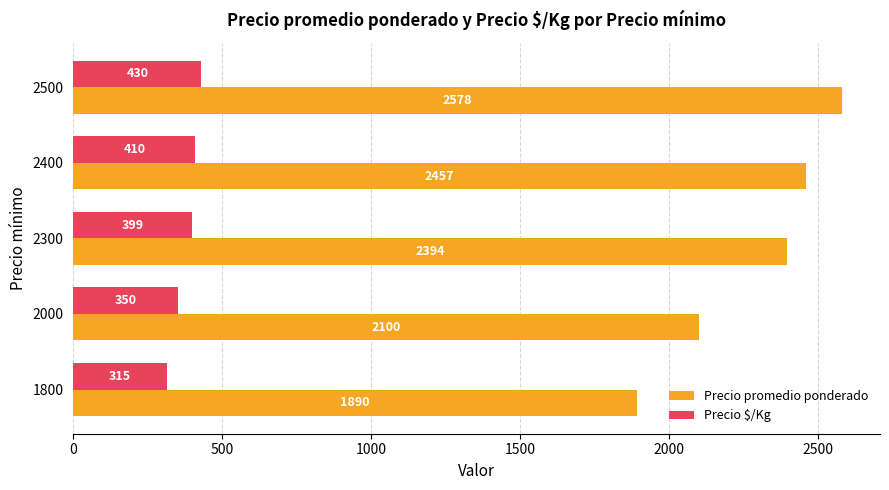

How many data points in Precio $/Kg are above 399?

3